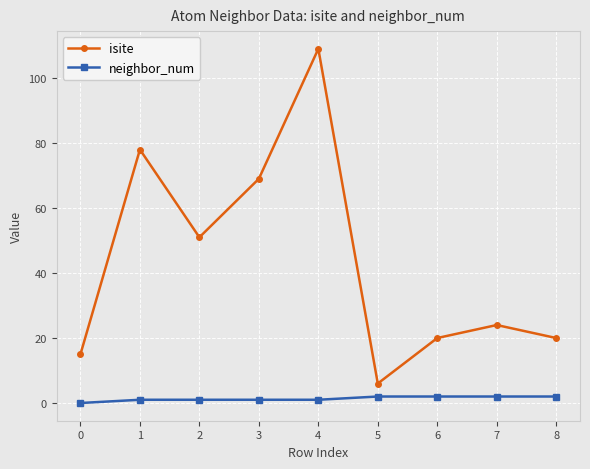

The isite series shows 15 at 0. True or false?

True